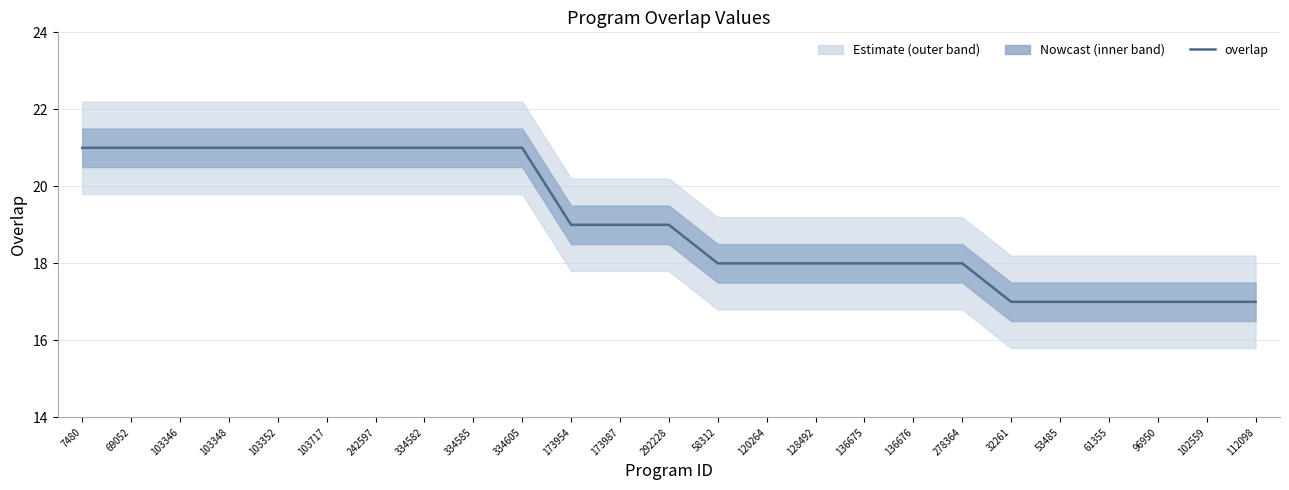

What is the average value?

19